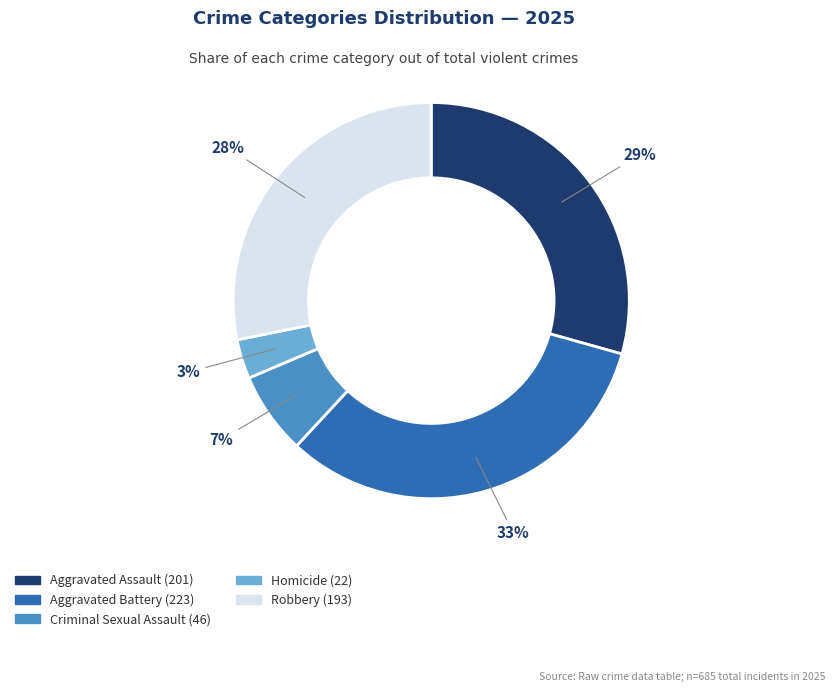

Rank the categories by value from lowest to highest.

Homicide, Criminal Sexual Assault, Robbery, Aggravated Assault, Aggravated Battery